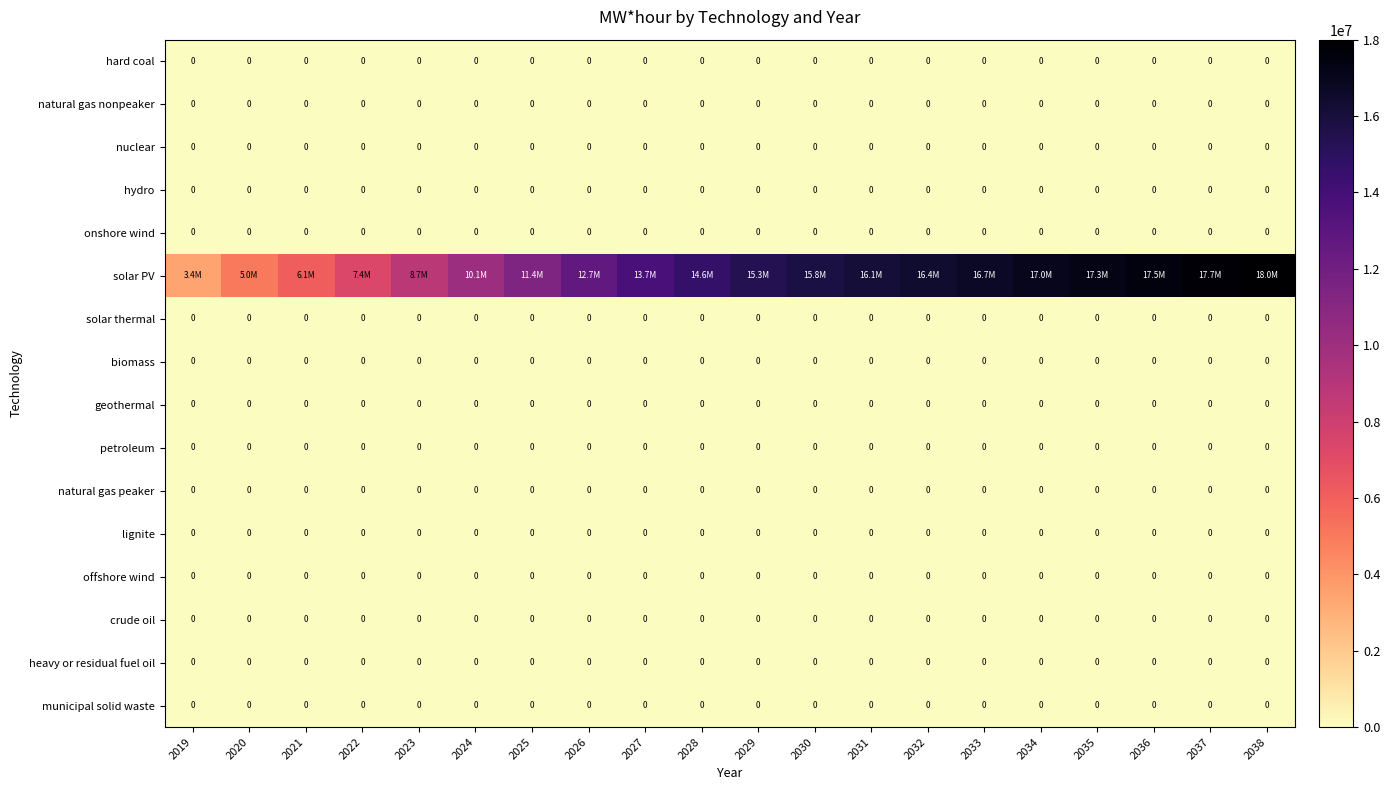

Rank the series by their maximum value, from highest to lowest.

solar PV, hard coal, natural gas nonpeaker, nuclear, hydro, onshore wind, solar thermal, biomass, geothermal, petroleum, natural gas peaker, lignite, offshore wind, crude oil, heavy or residual fuel oil, municipal solid waste